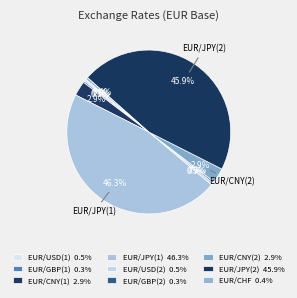

Do EUR/CNY(2) and EUR/CNY(1) together represent more than half of the pie?

No